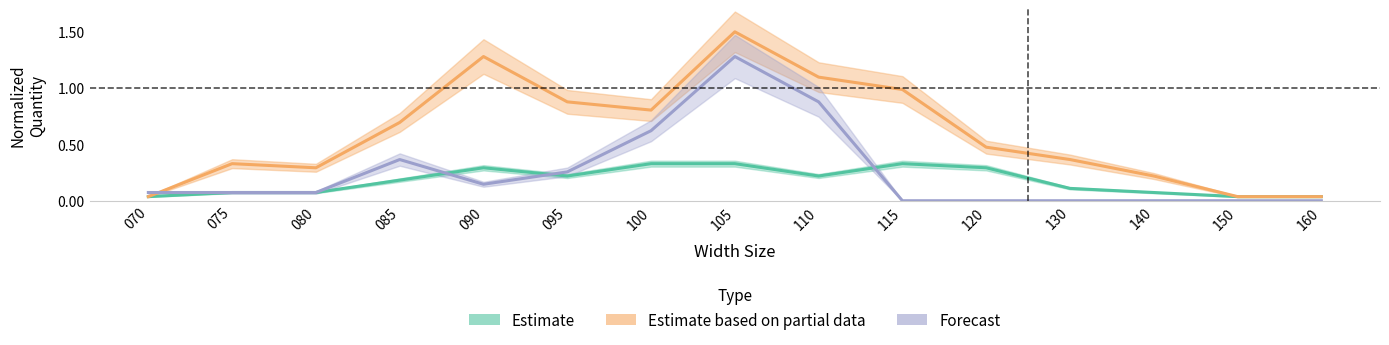

What is the average value of the 1017783 series?

0.3